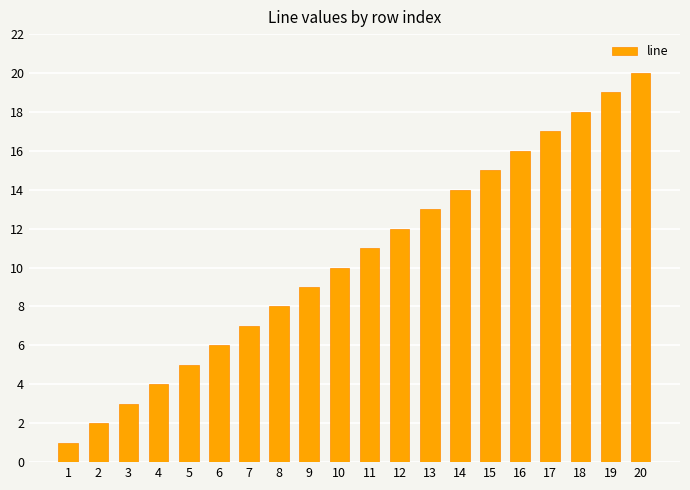

What is the difference between the maximum and minimum values?

19